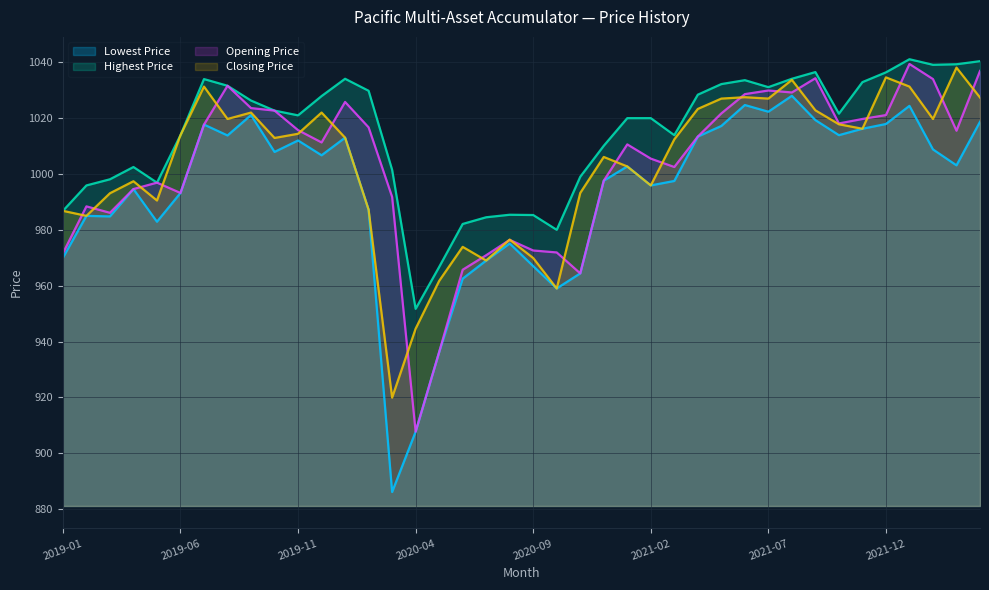

Between 2020-10 and 2020-01, which is larger?

2020-01